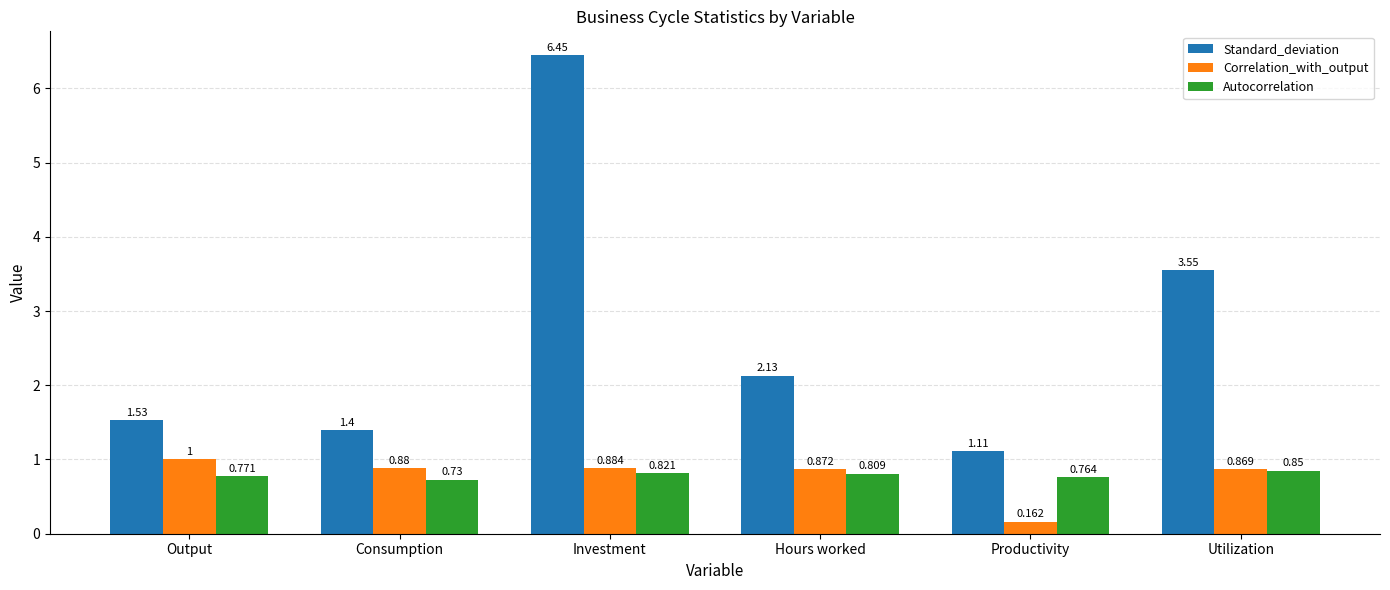

Between Output and Investment, which series saw the biggest shift?

Standard_deviation